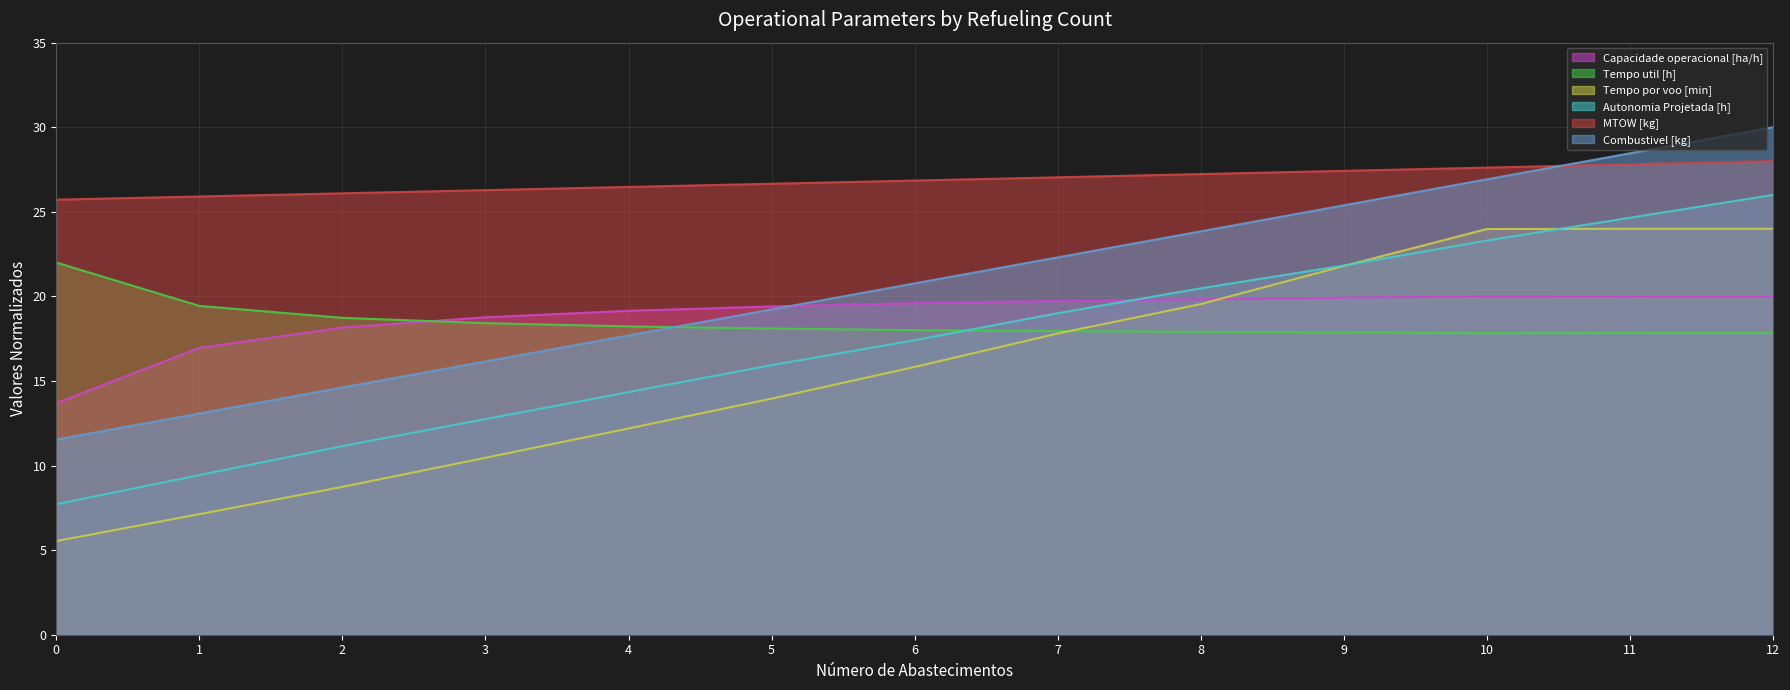

Rank the categories by MTOW [kg] value from lowest to highest.

0, 1, 2, 3, 4, 5, 6, 7, 8, 9, 10, 11, 12